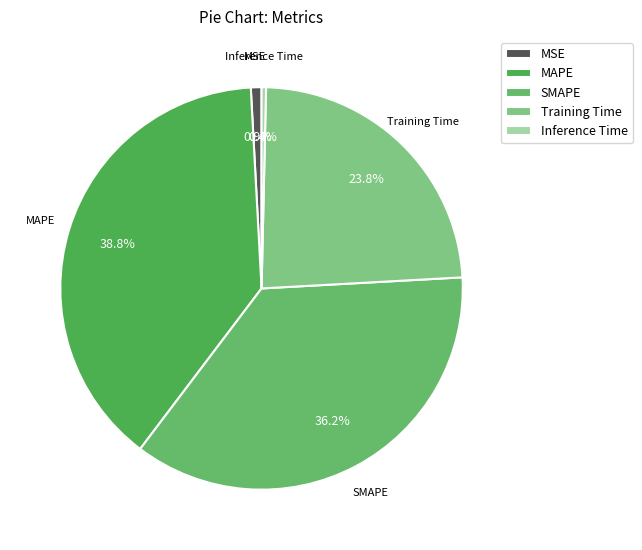

True or false: SMAPE accounts for 46% of the total.

False